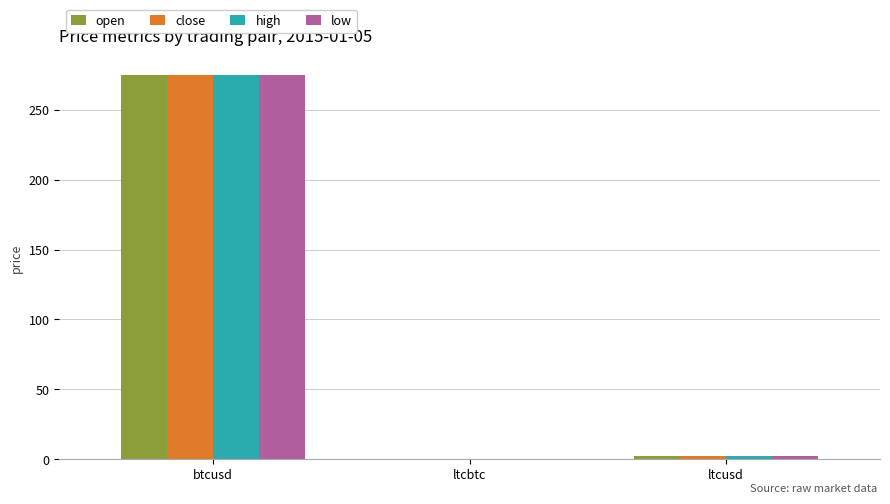

The value of high at btcusd is 134.1. True or false?

False